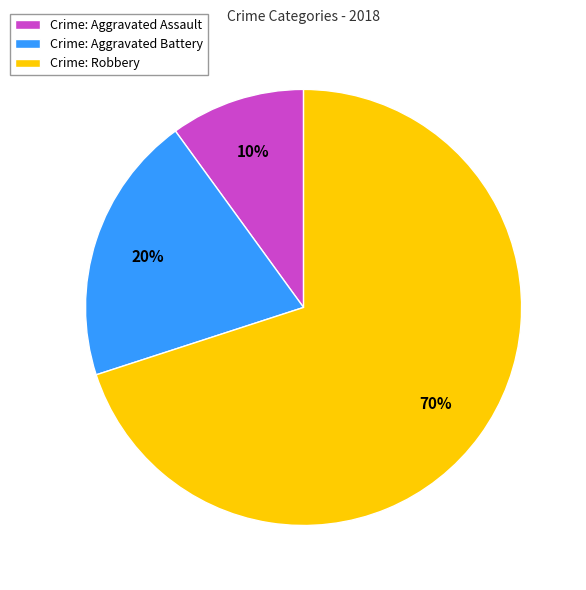

Which slice is the largest?

Crime: Robbery